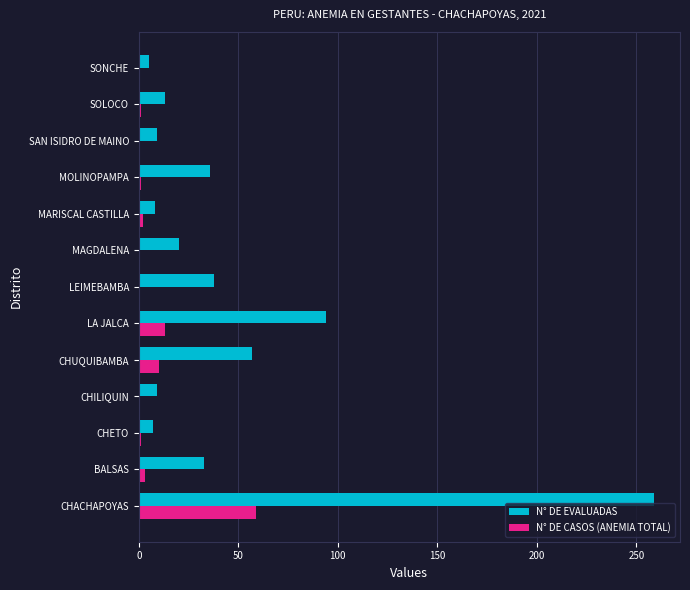

How many series are shown in this chart?

2